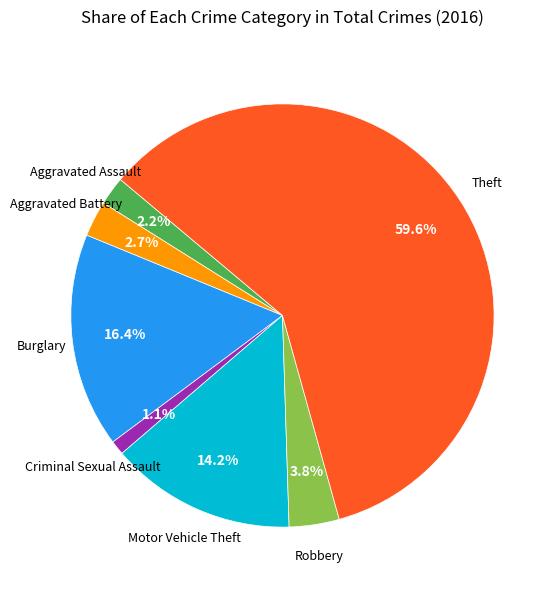

Is there a majority slice in this chart?

Yes